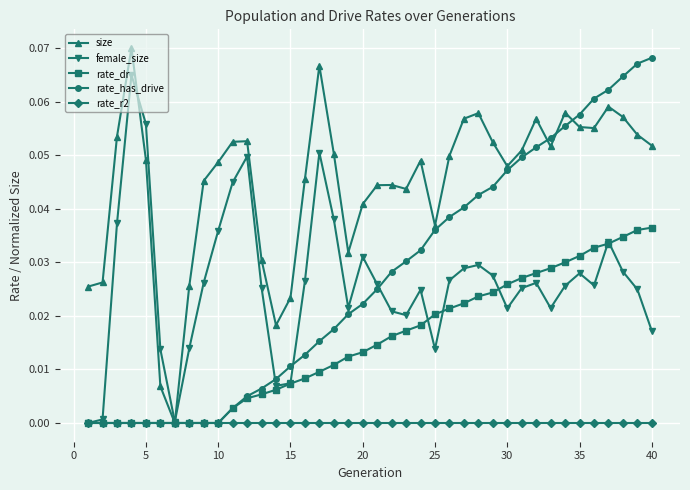

Which series has the largest total across all categories?

size